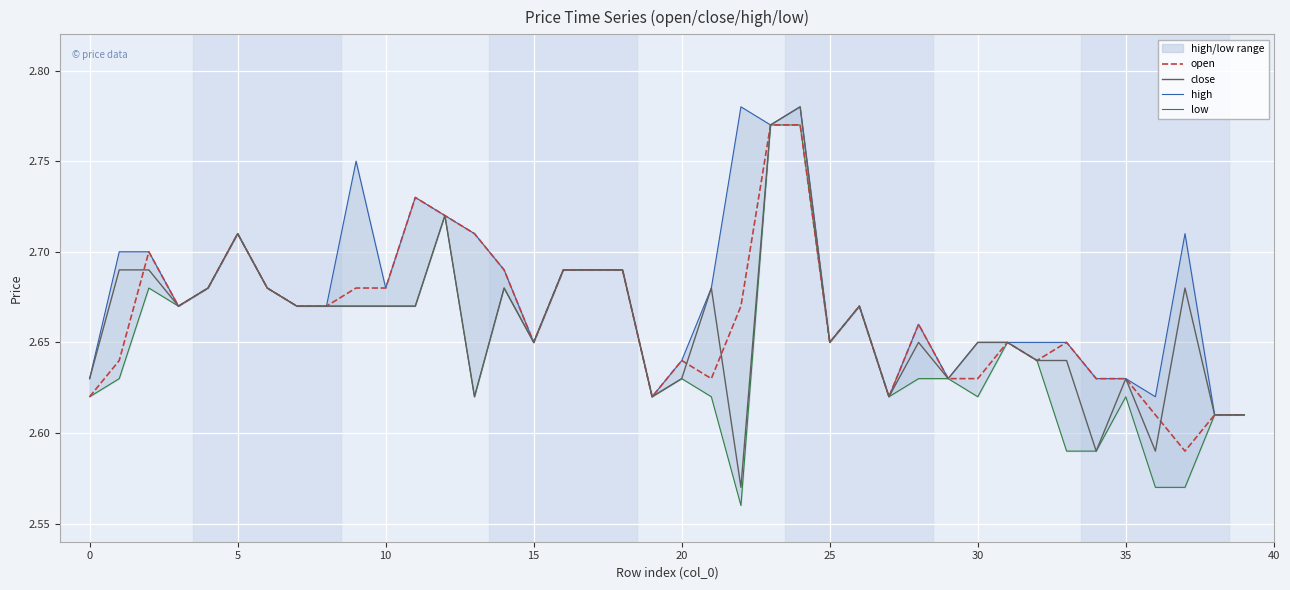

How many lines are shown in the chart?

4